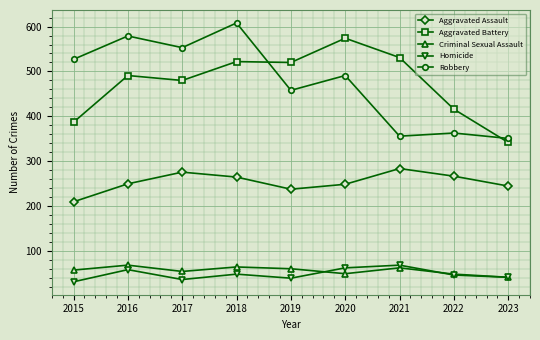

What is the difference between the maximum and minimum values in the Aggravated Battery series?

232